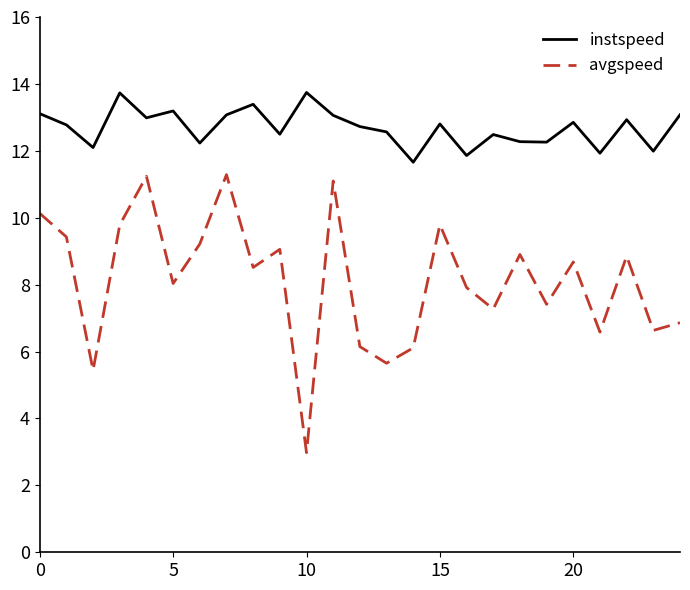

In avgspeed, how many points are lower than both neighbors (excluding endpoints)?

9